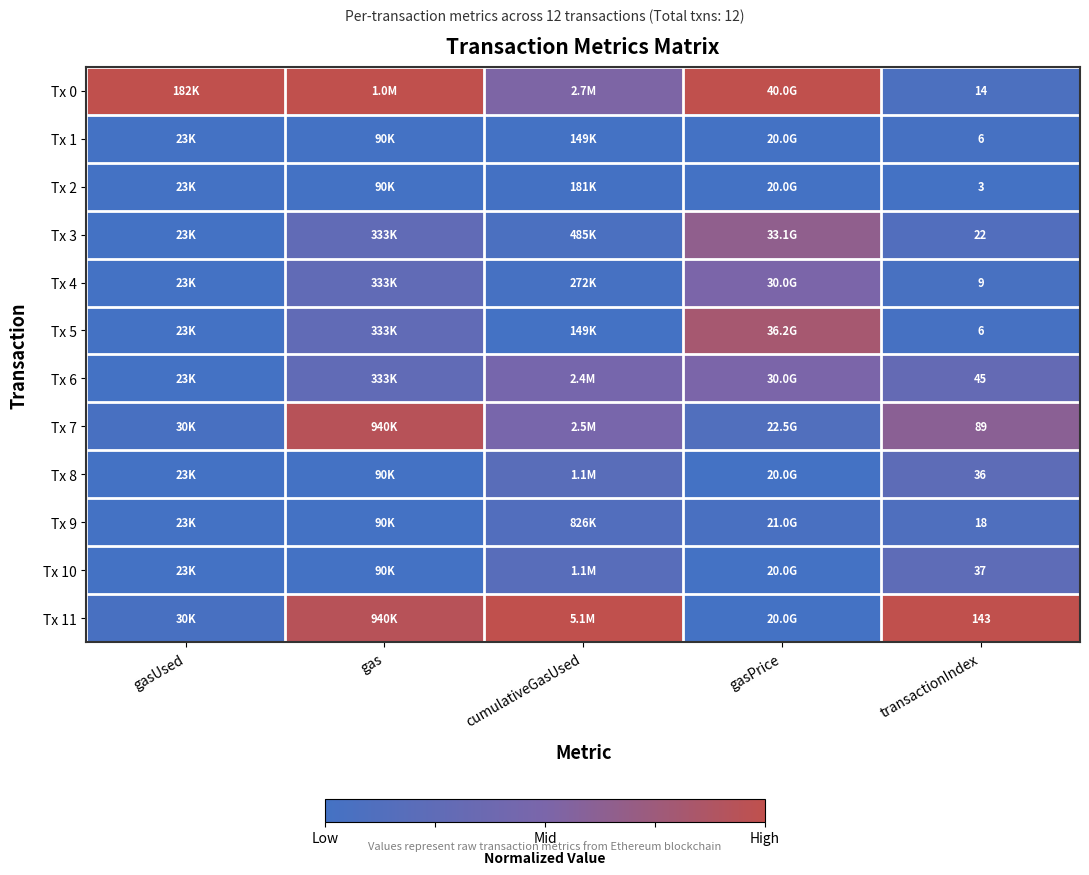

Which category has the lowest value across all series?

gasUsed